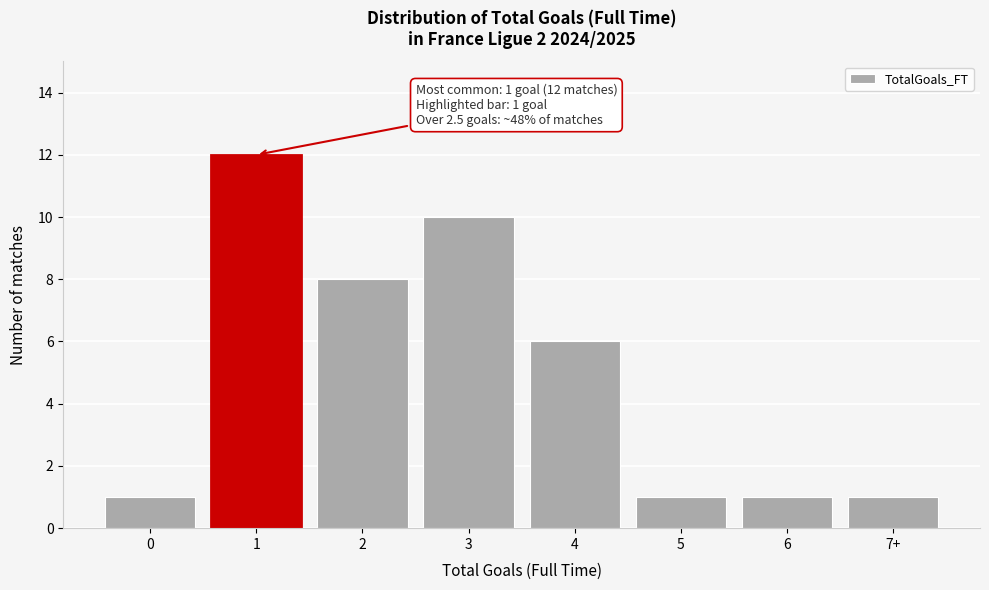

Reading left to right, extract all data points from this chart.

0=1	1=12	2=8	3=10	4=6	5=1	6=1	7+=1